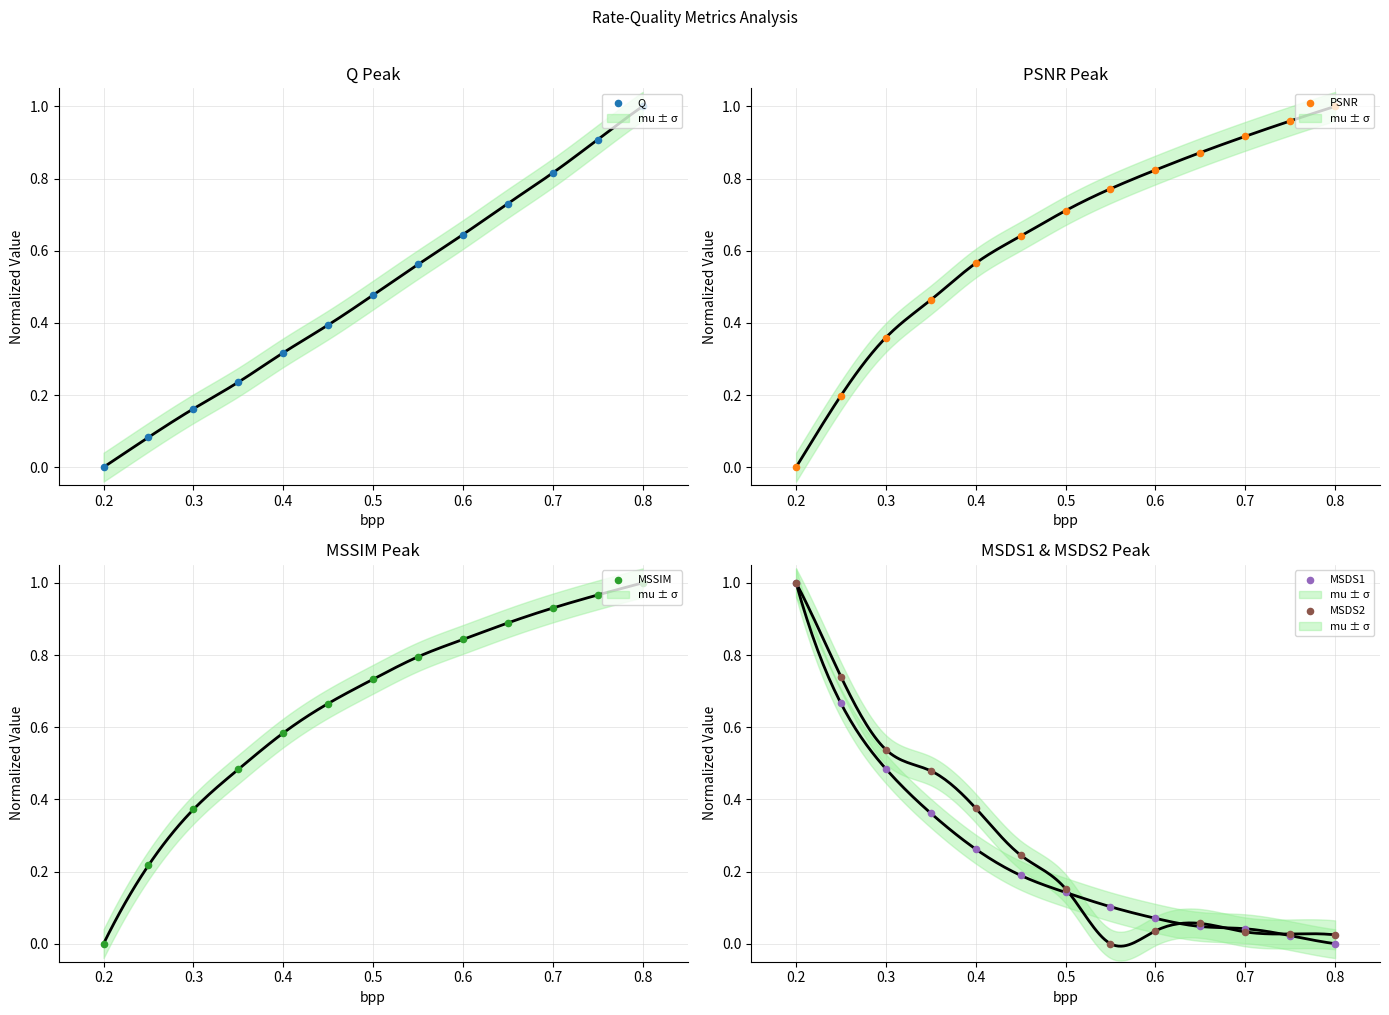

Which series reaches the maximum Y coordinate?

Q